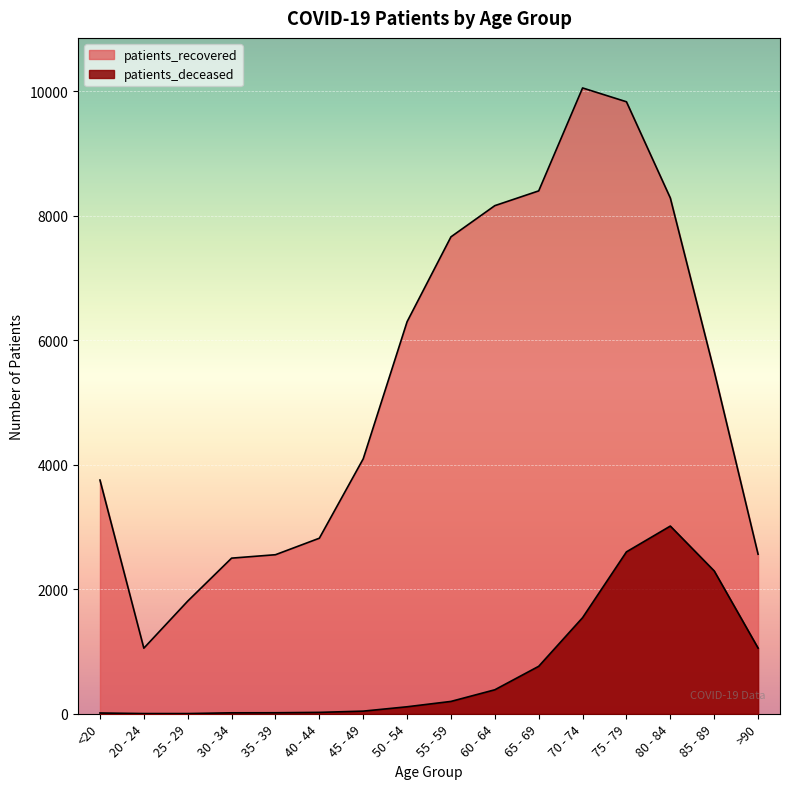

True or false: patients_deceased and patients_recovered cross at least once.

False